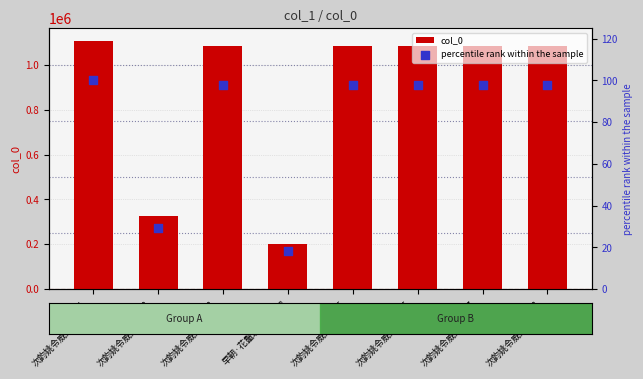

What is the total value across all series at ID_5
次韵姚令威郎中从...?

1083851.9